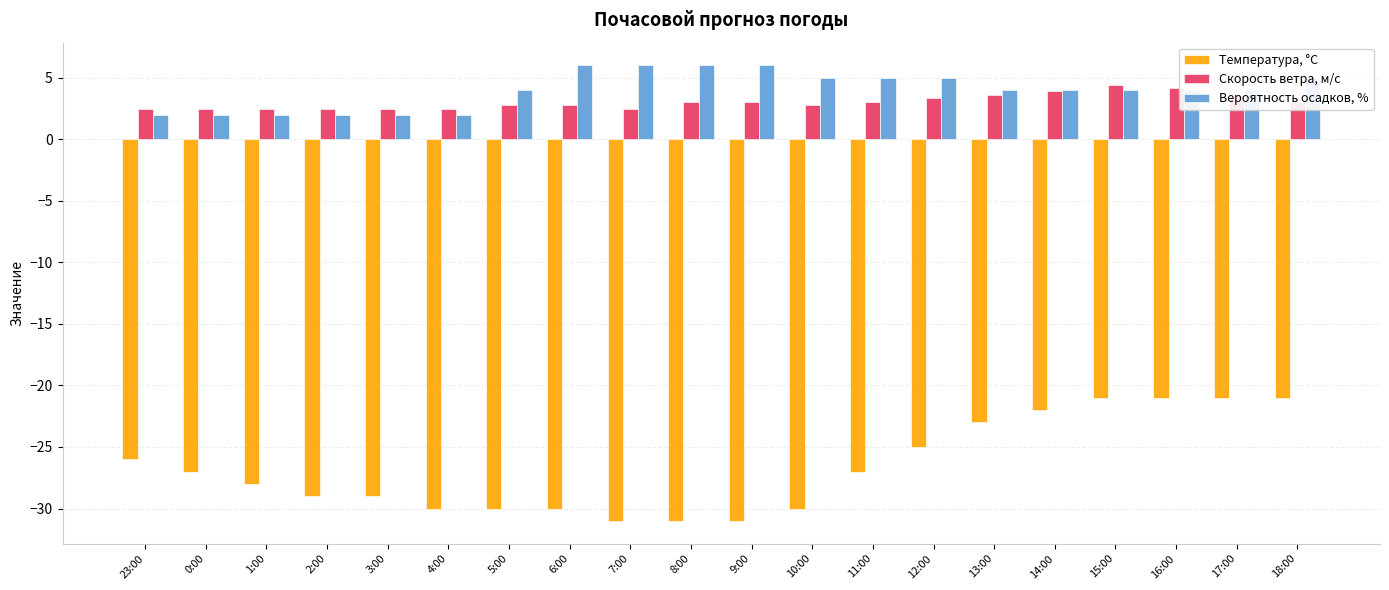

At which label does Скорость ветра, м/c first exceed 3?

8:00